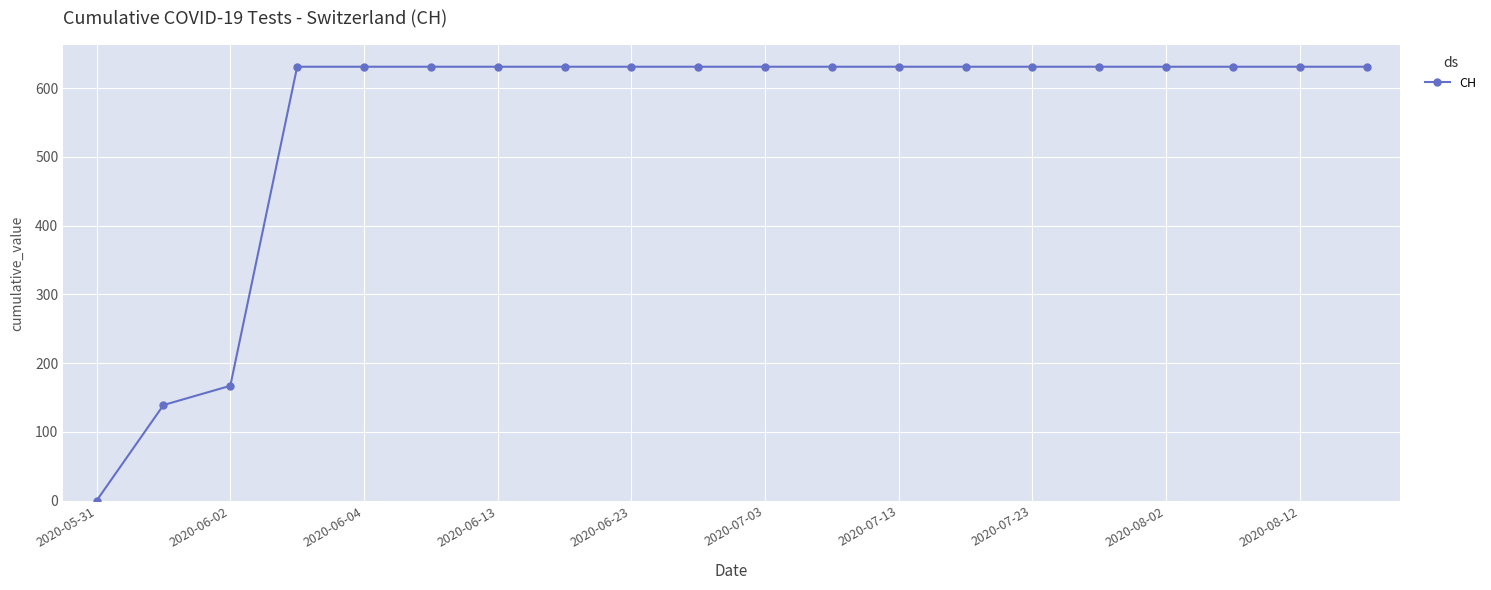

What is the difference between the second highest and minimum values?

631